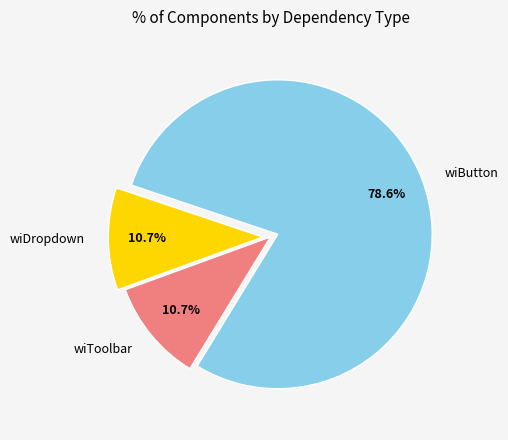

Count the number of slices in the pie.

3